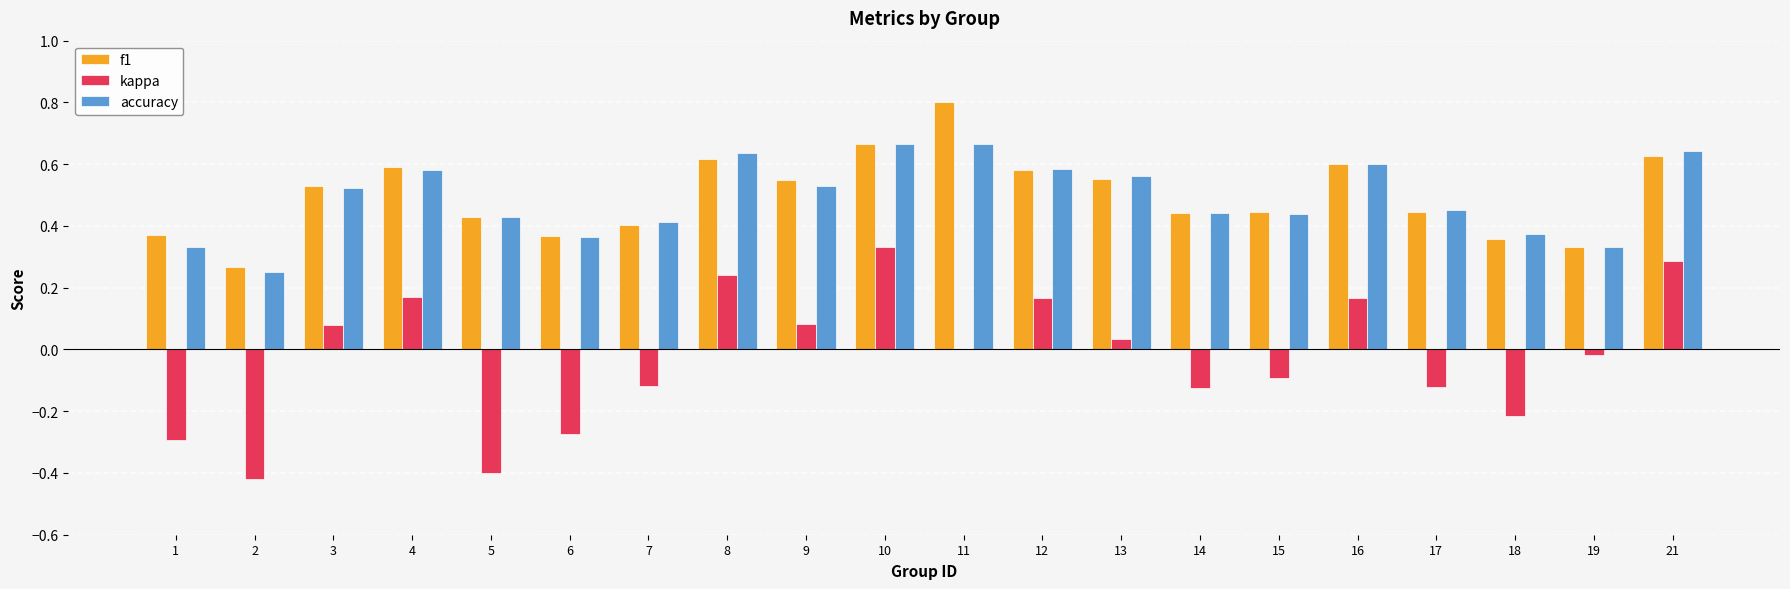

Does the chart contain stacked bars?

No